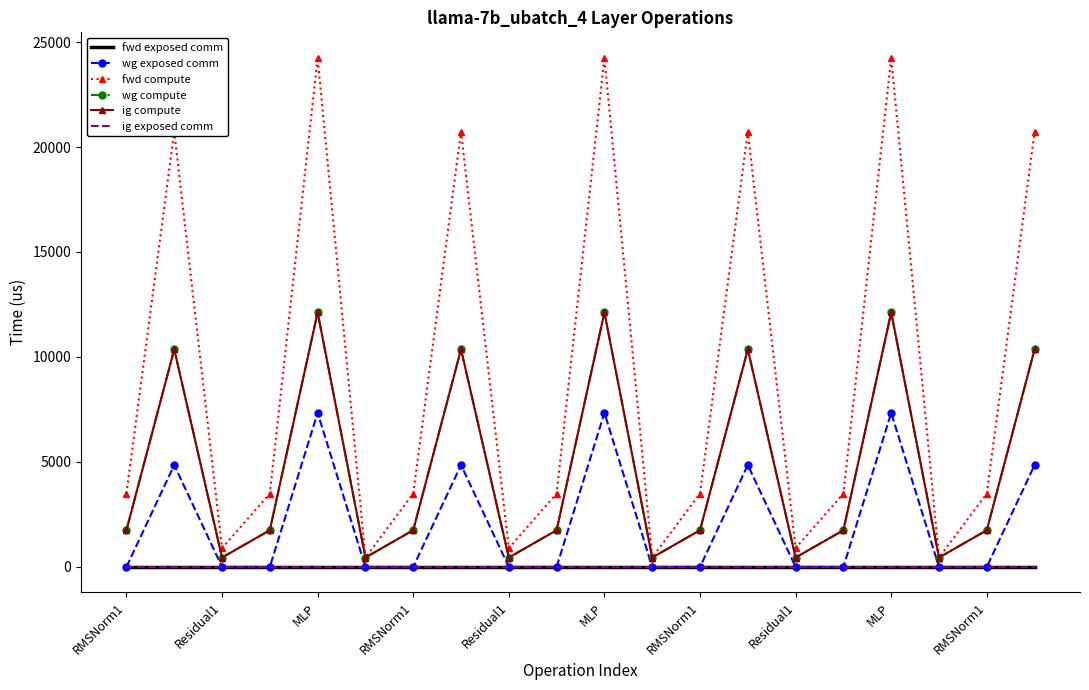

What is the label of the 16th point from the left?

15